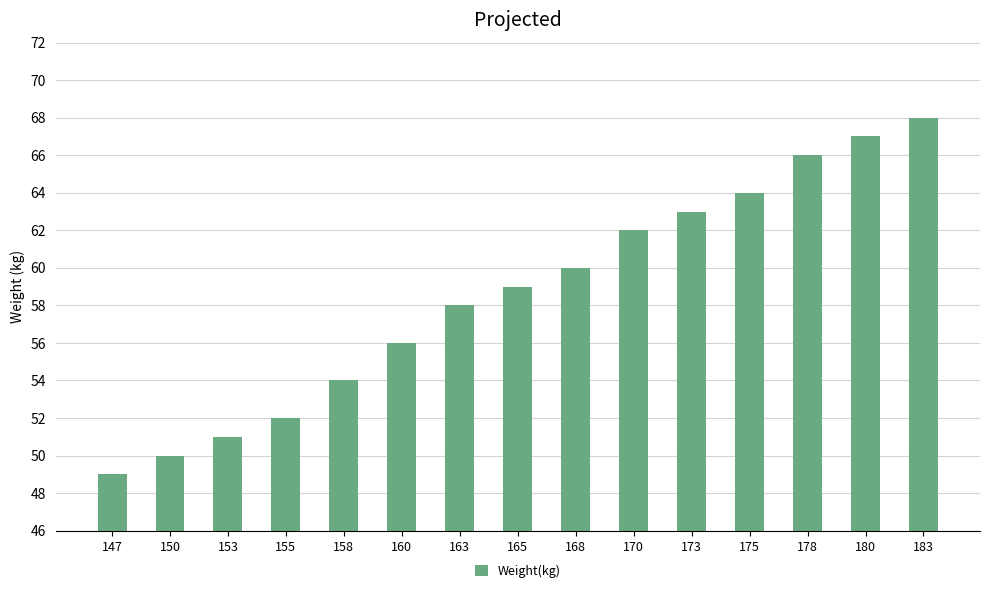

Which has a higher value, 178 or 155?

178